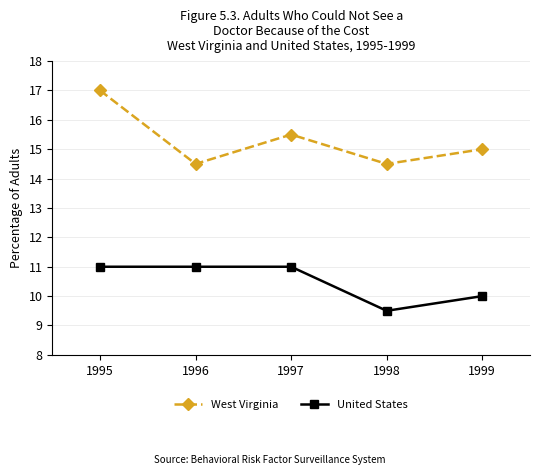

True or false: United States and West Virginia intersect in this chart.

False